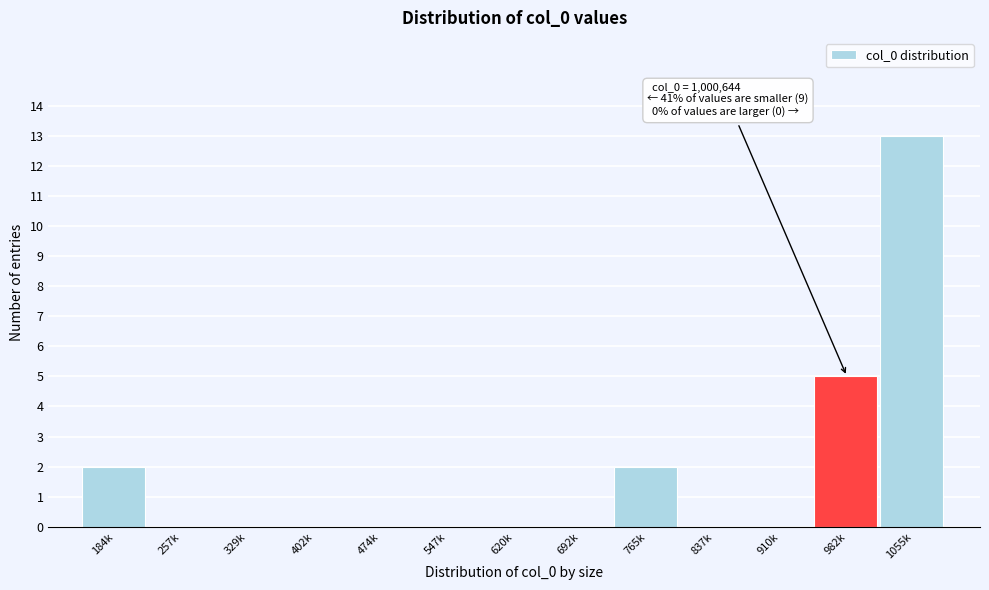

Reading right to left, what are all the values shown in this chart?

1055k=13	982k=5	910k=0	837k=0	765k=2	692k=0	620k=0	547k=0	474k=0	402k=0	329k=0	257k=0	184k=2